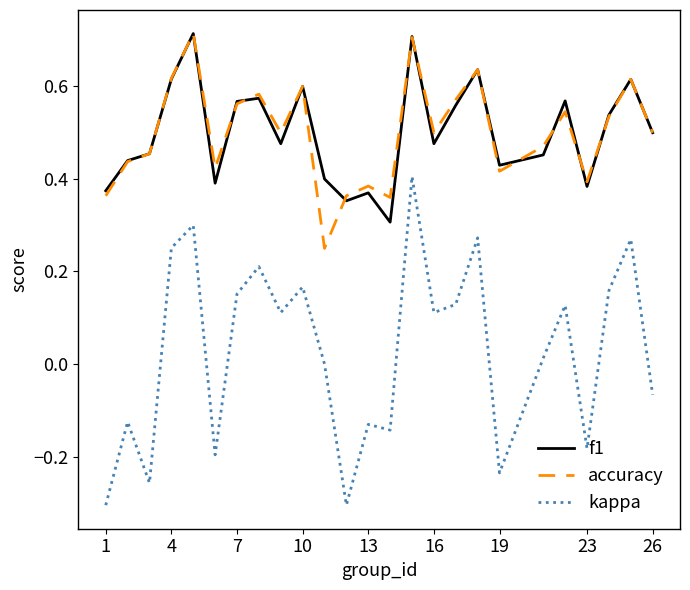

Is this an area chart (filled region under the line)?

No